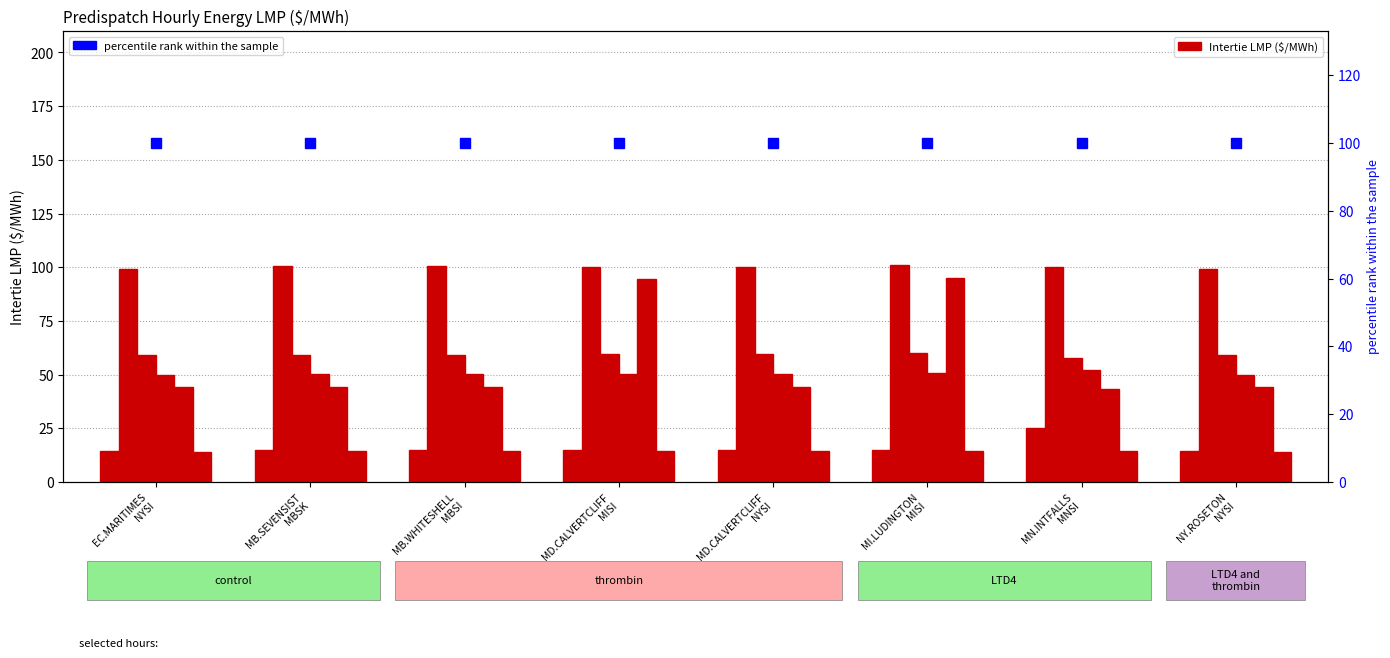

Where is Hour 20 nearest to the value 14?

EC.MARITIMES
NYSI